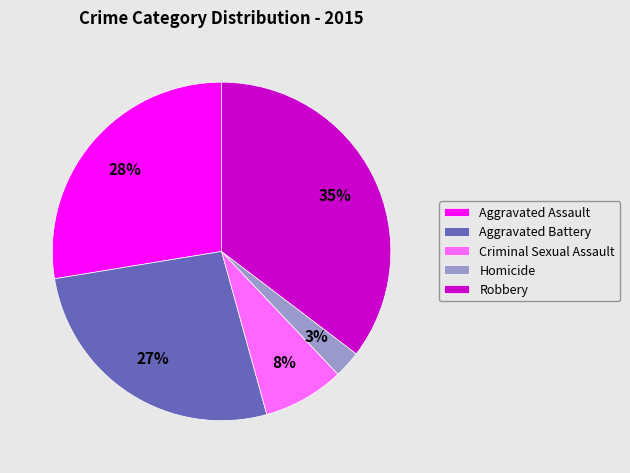

Count the number of slices in the pie.

5